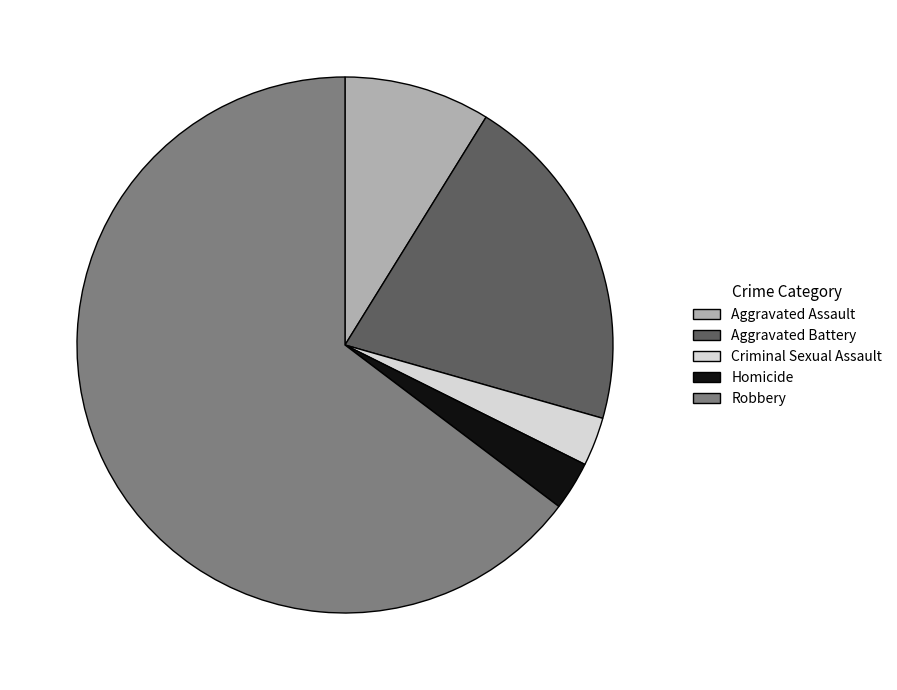

Between Robbery and Homicide, which is larger?

Robbery